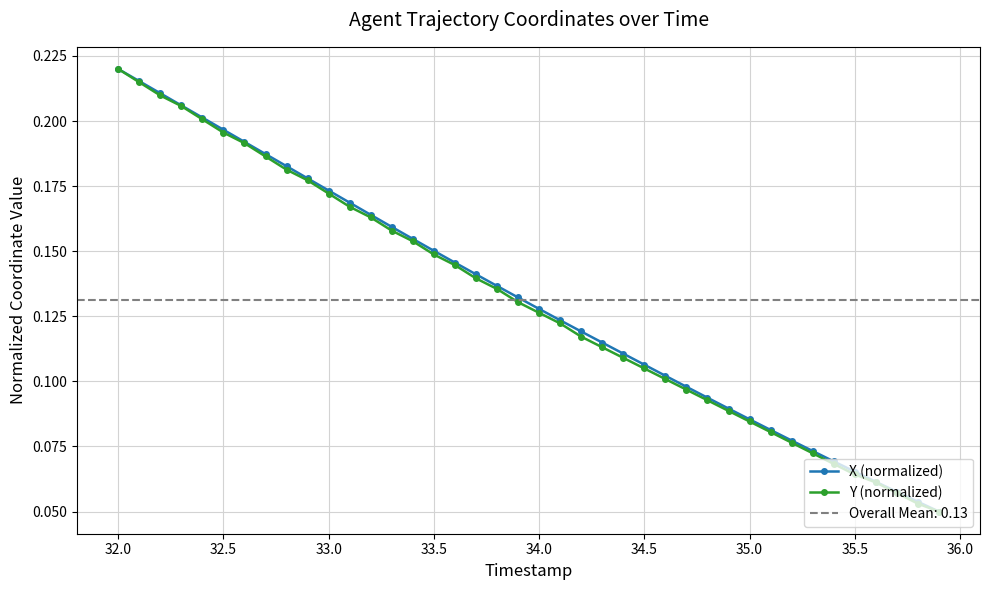

Rank the series by their average value, from lowest to highest.

Y (normalized), X (normalized)